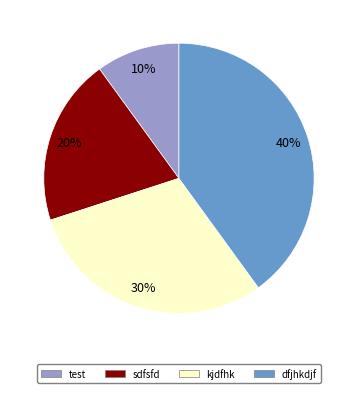

Count the number of slices in the pie.

4